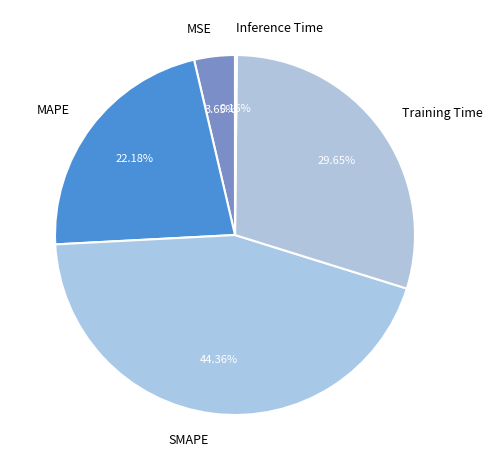

What percentage do Training Time and MAPE together represent?

51.8%